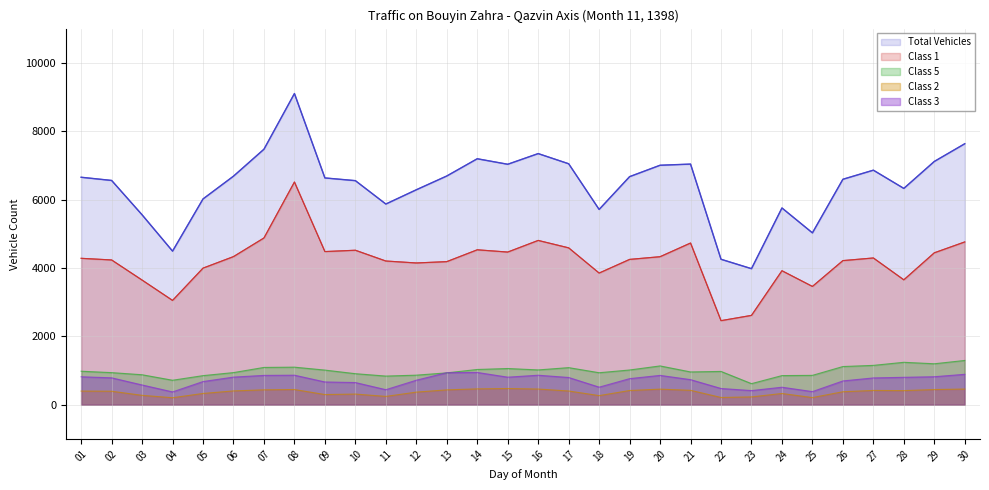

What value does the Class 3 series have at 19?

764